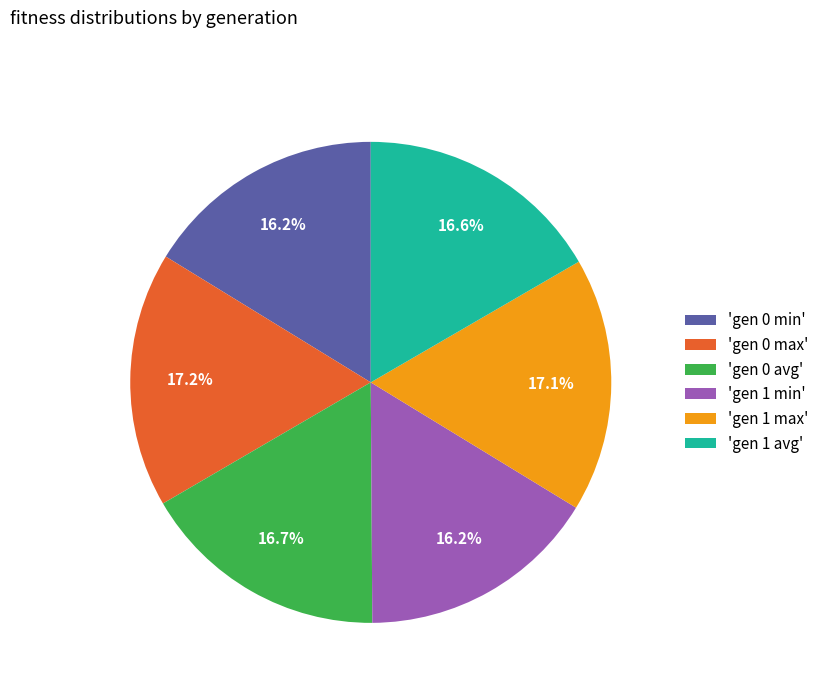

What portion of the pie excludes 'gen 1 min'?

83.8%